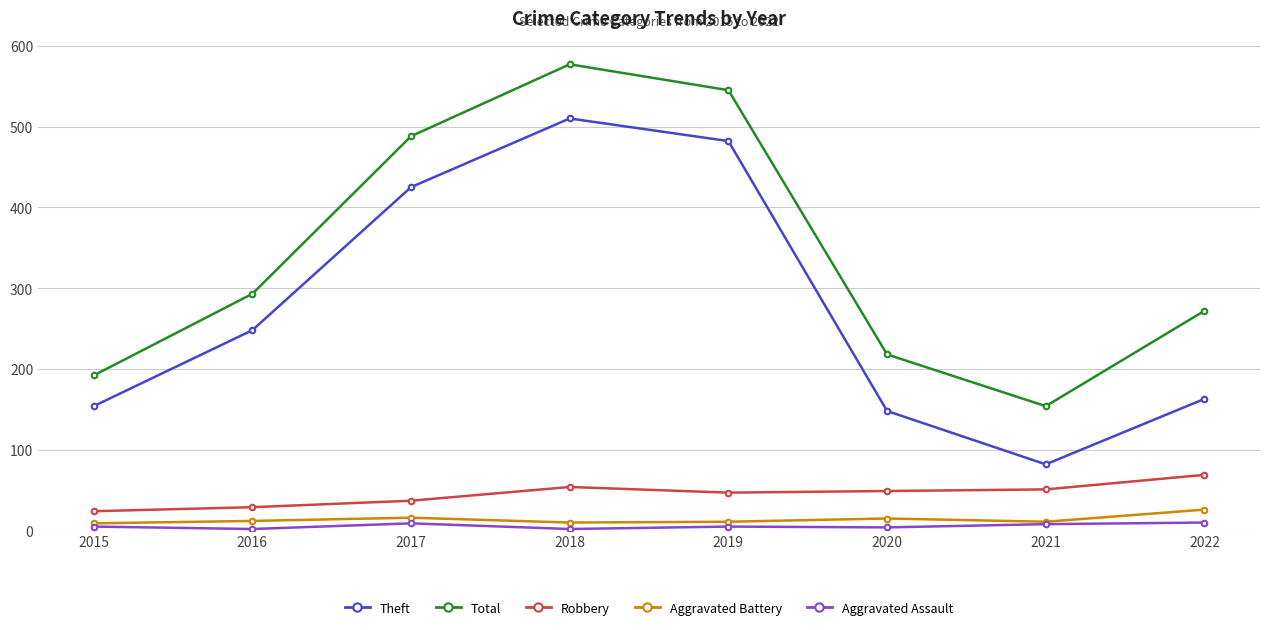

How many interior local peaks does the Theft series have?

1